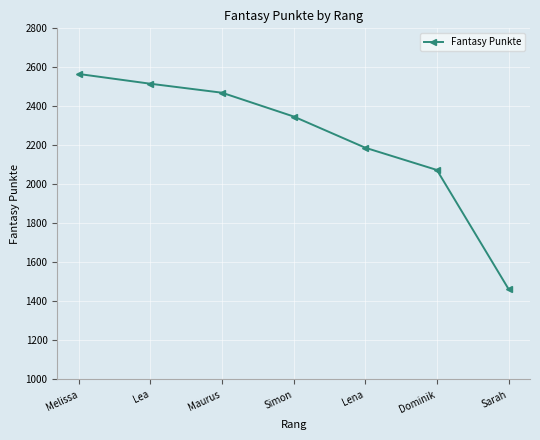

What position from the left is Simon?

4